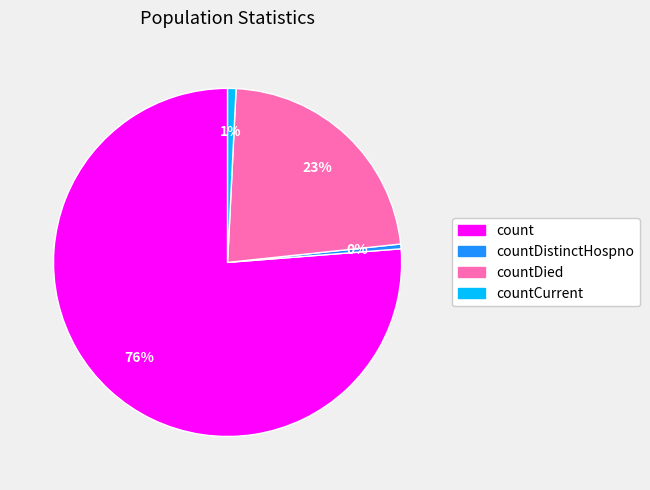

Is there a majority slice in this chart?

Yes